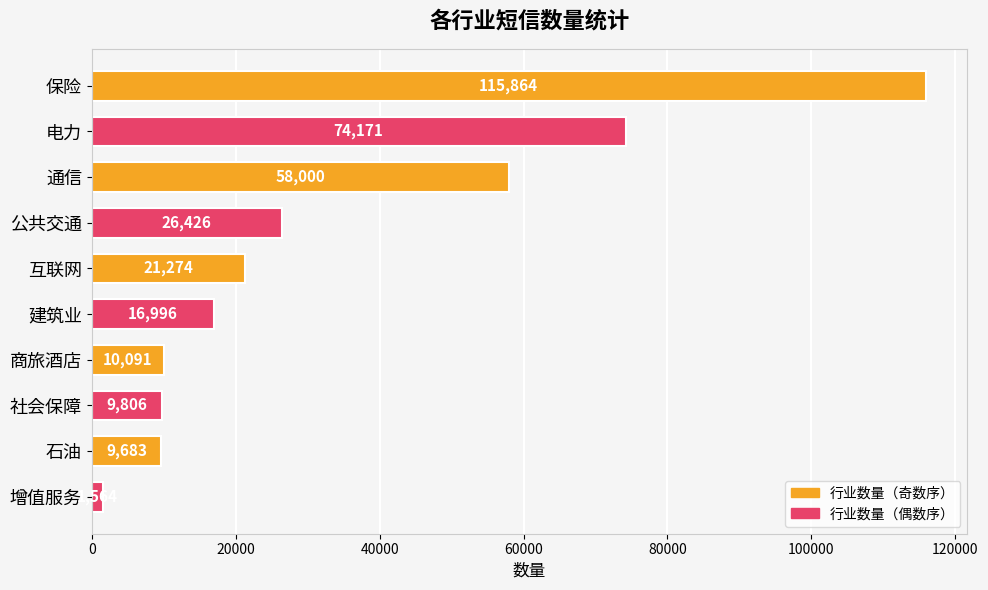

Rank the categories by value from highest to lowest.

保险, 电力, 通信, 公共交通, 互联网, 建筑业, 商旅酒店, 社会保障, 石油, 增值服务